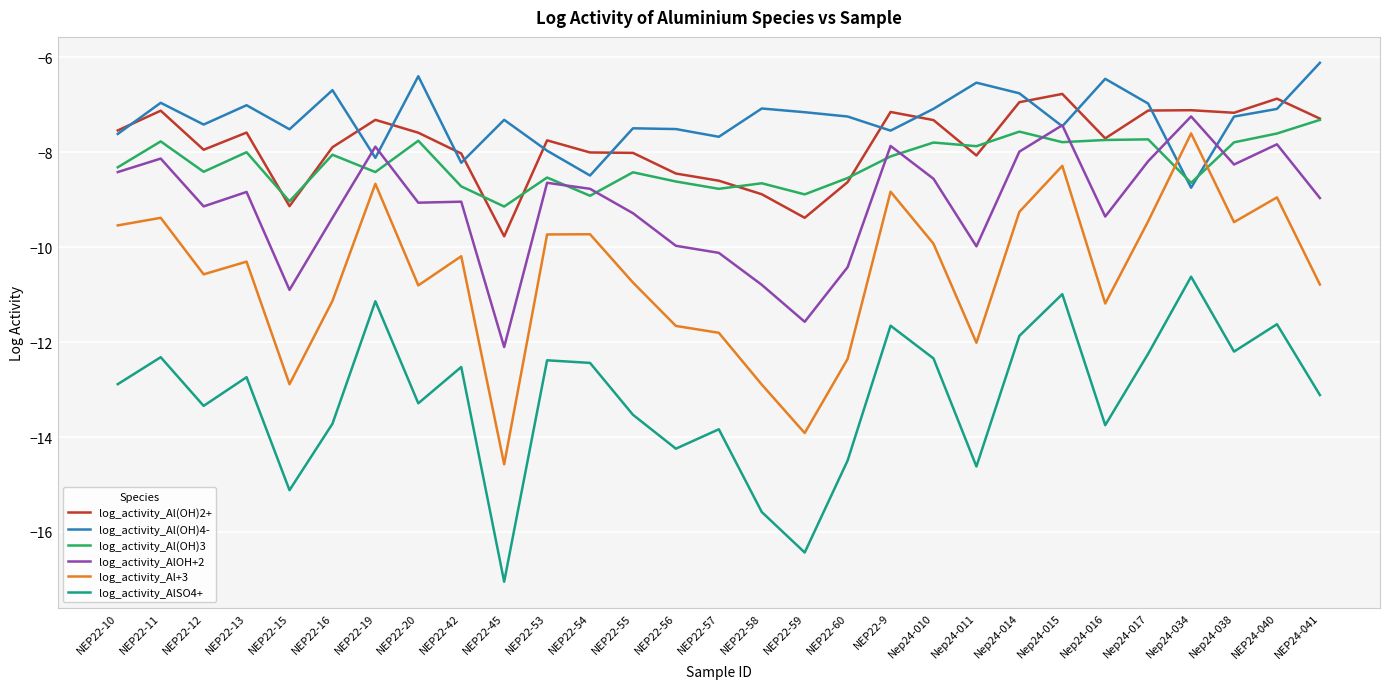

True or false: log_activity_Al(OH)3 has a value of -3.9 at NEP22-55.

False